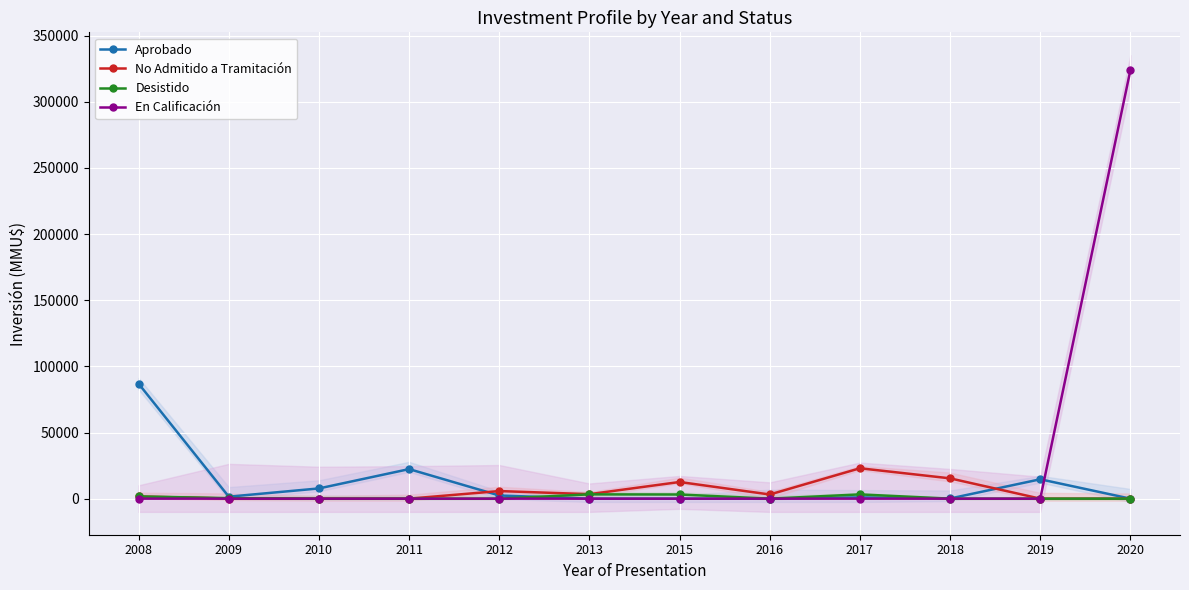

What is the difference between the second highest and second lowest values in the No Admitido a Tramitación series?

15354